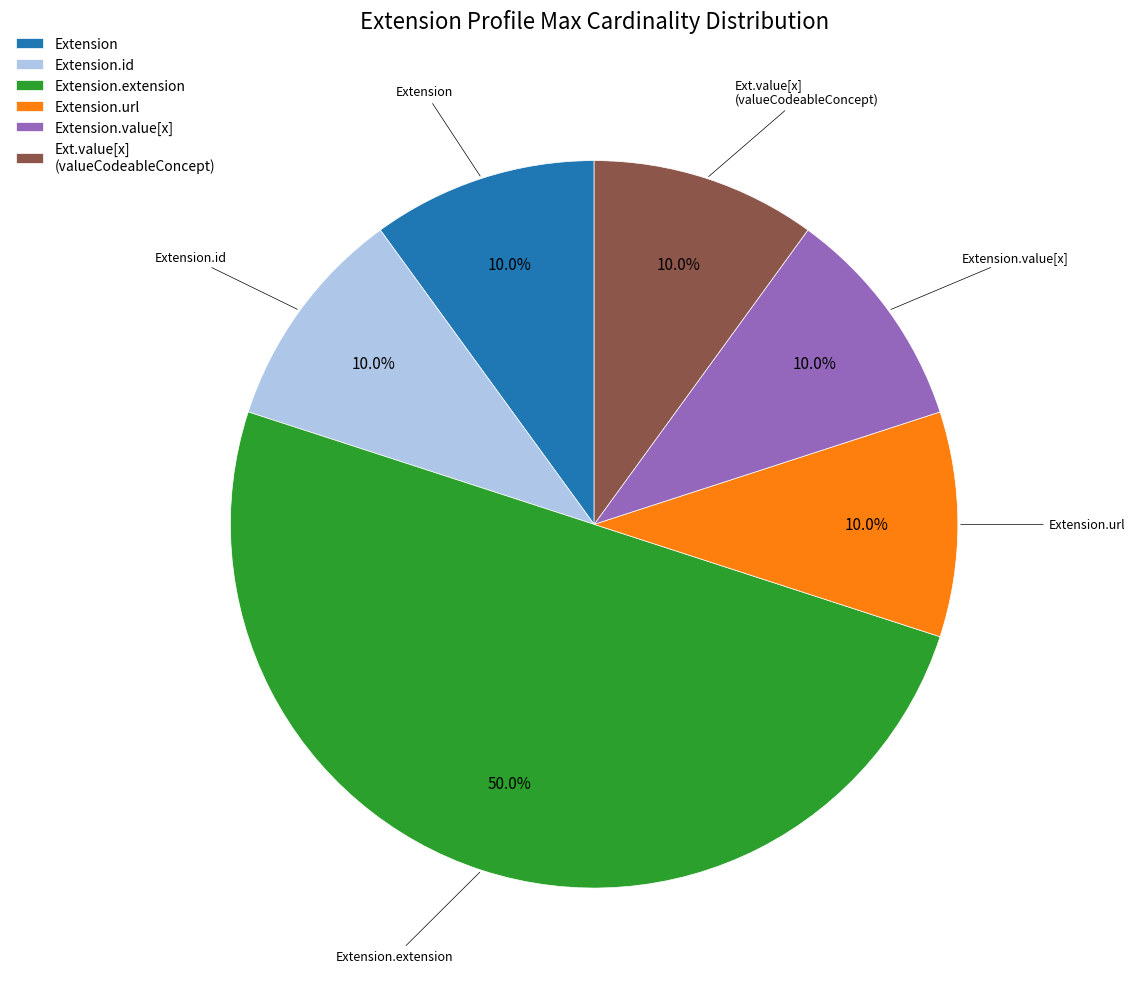

Combined, do Extension and Extension.value[x] account for over 50%?

No